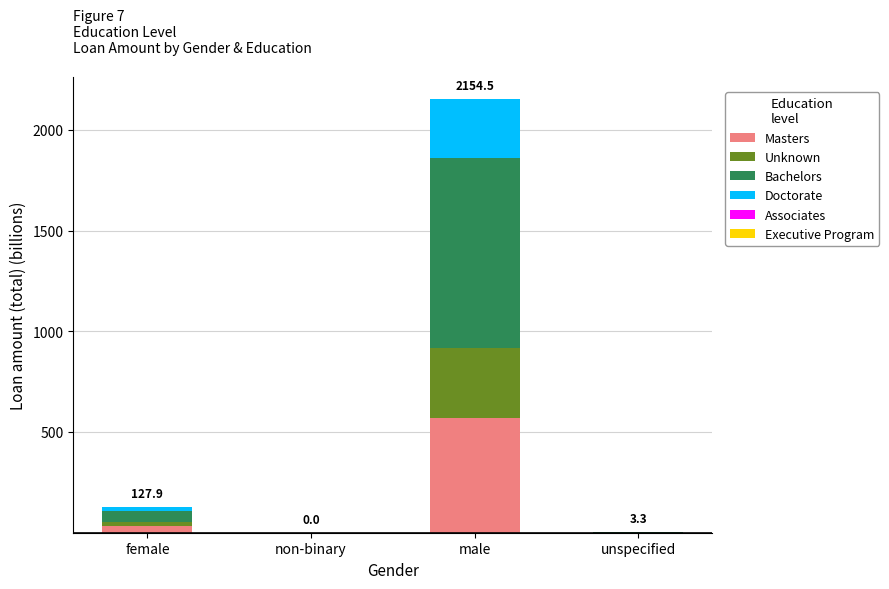

Which category has the highest value in the Masters series?

male